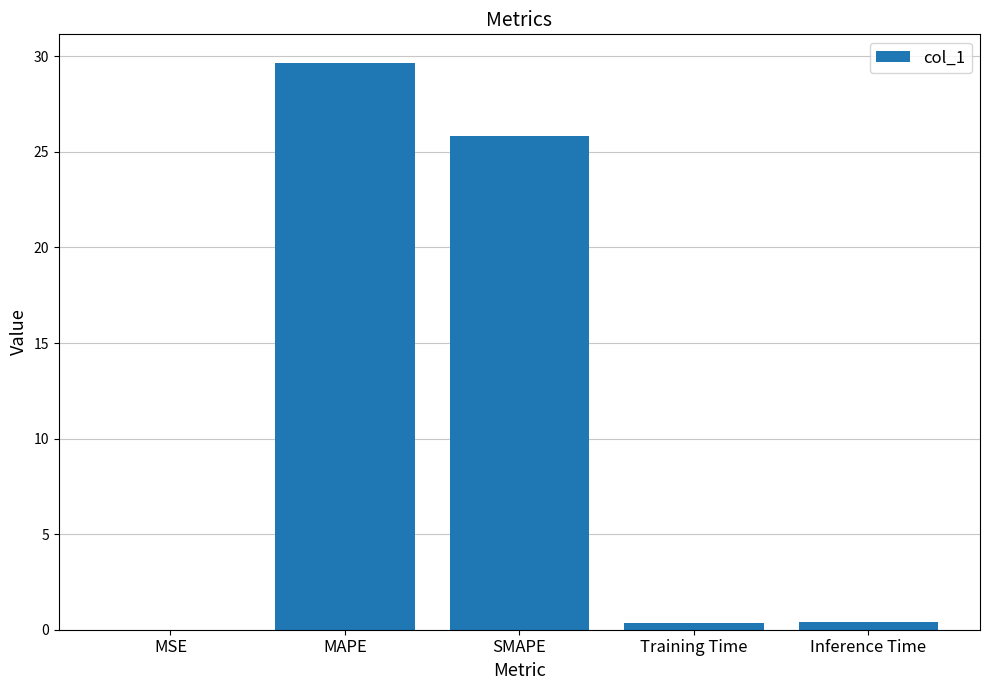

Which has a higher value, Training Time or MAPE?

MAPE